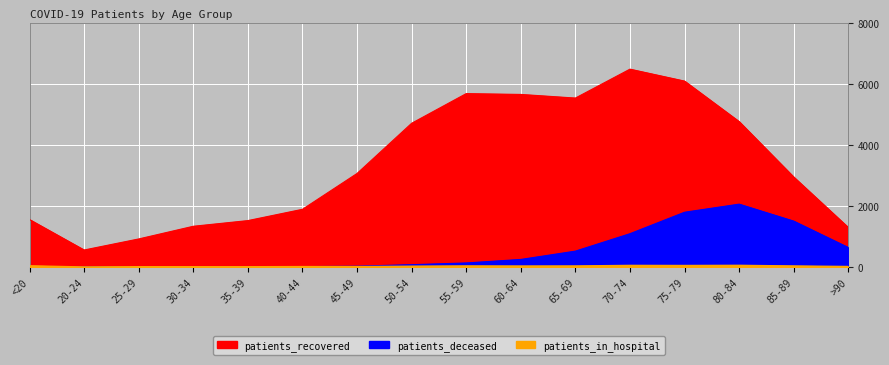

Where do patients_in_hospital and patients_deceased first cross each other?

<20 and 20-24